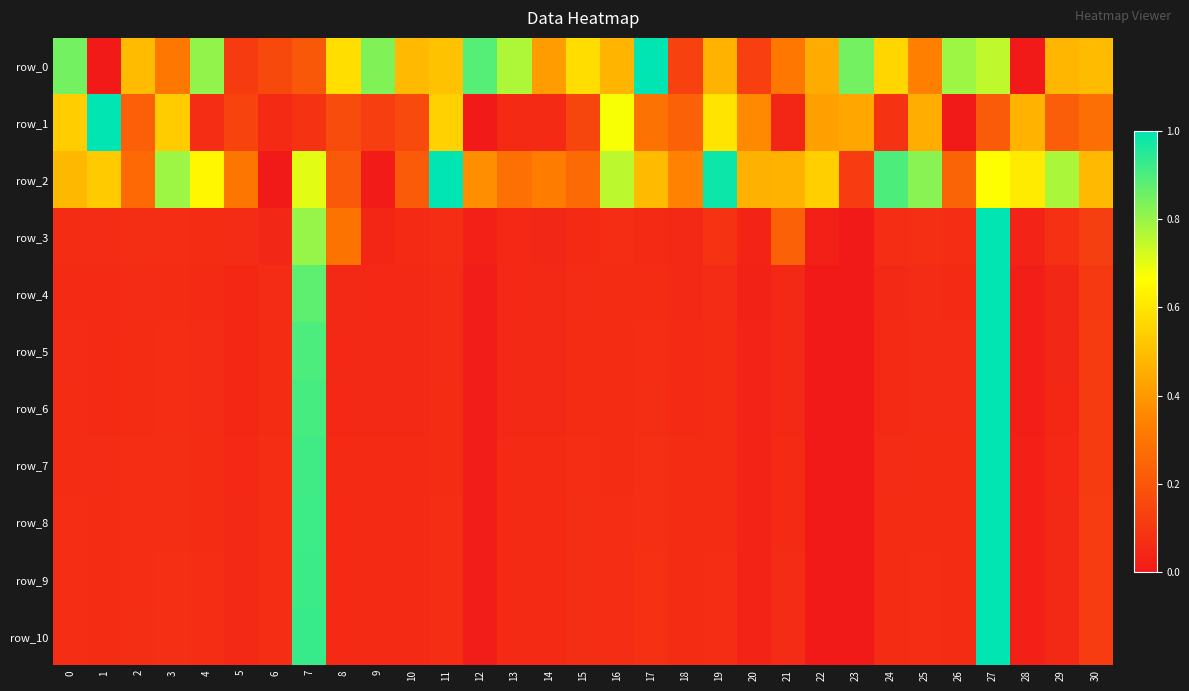

How many data points does each series have?

31